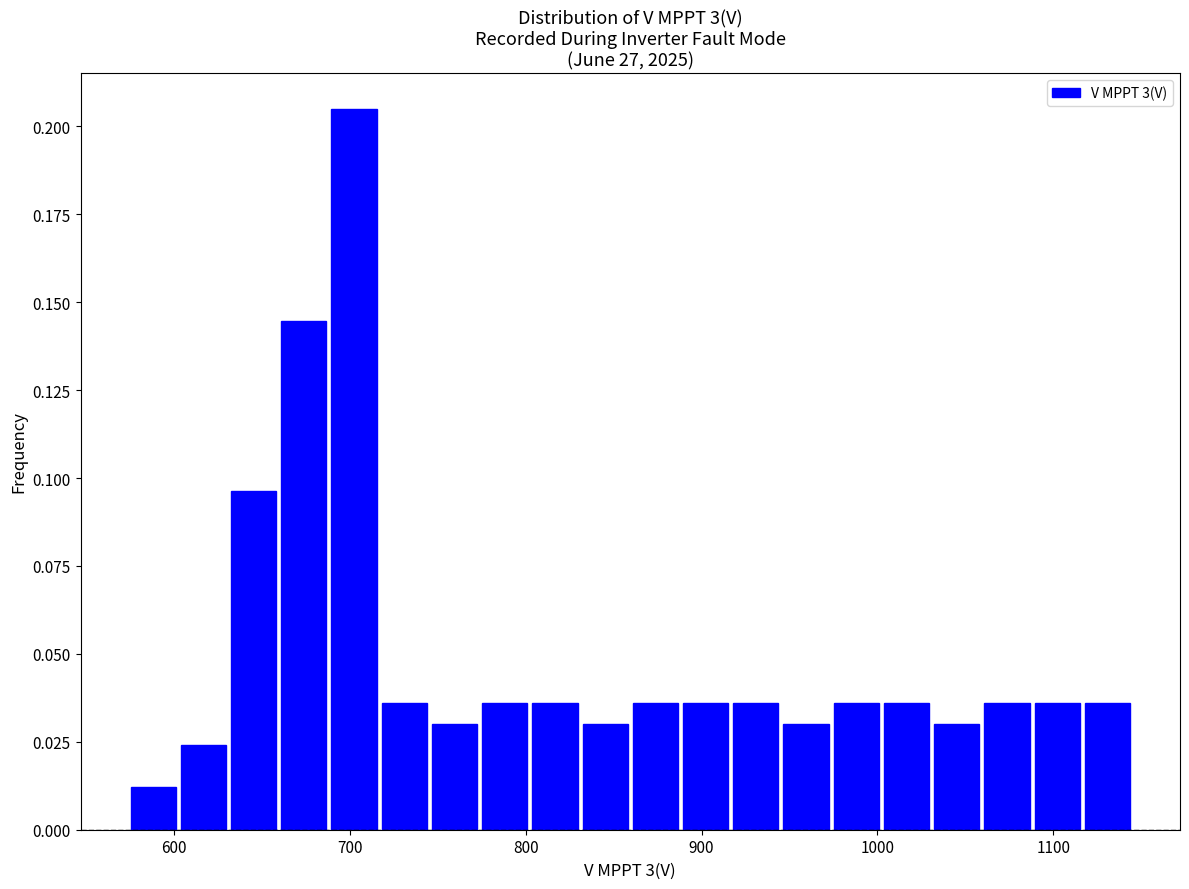

Around what value on the x-axis is the tallest bar? Give the approximate position of its centre, as read against the axis.

700